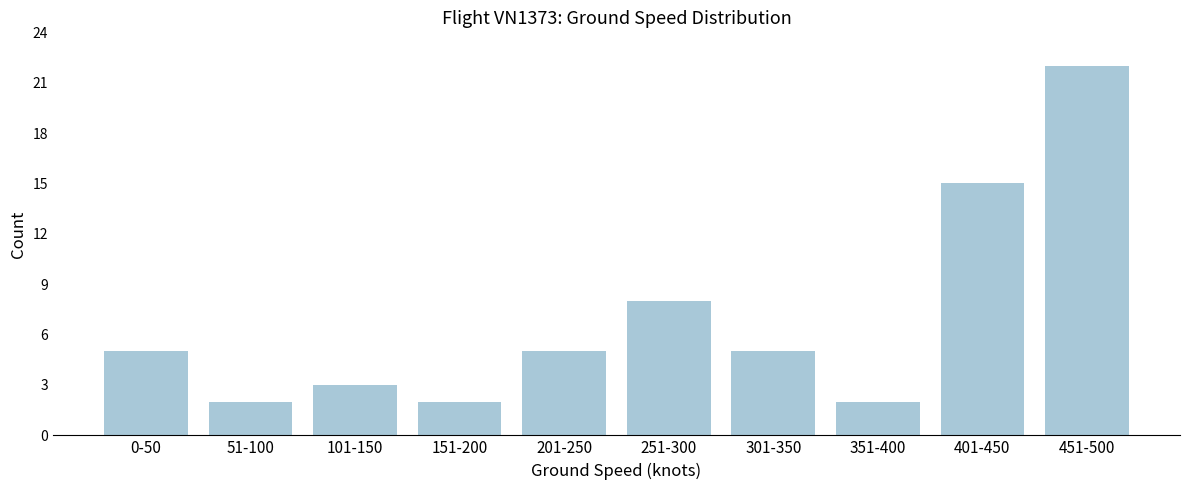

Reading right to left, list all the values displayed in this chart.

22	15	2	5	8	5	2	3	2	5